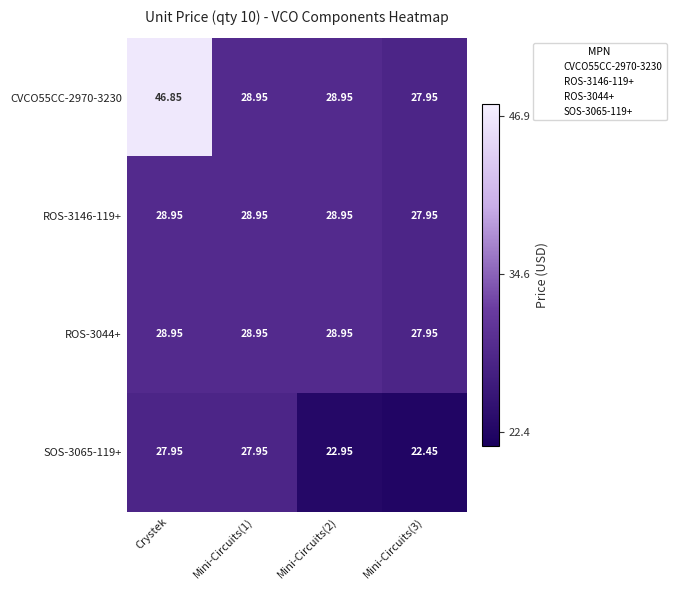

Count the number of data series in this chart.

4